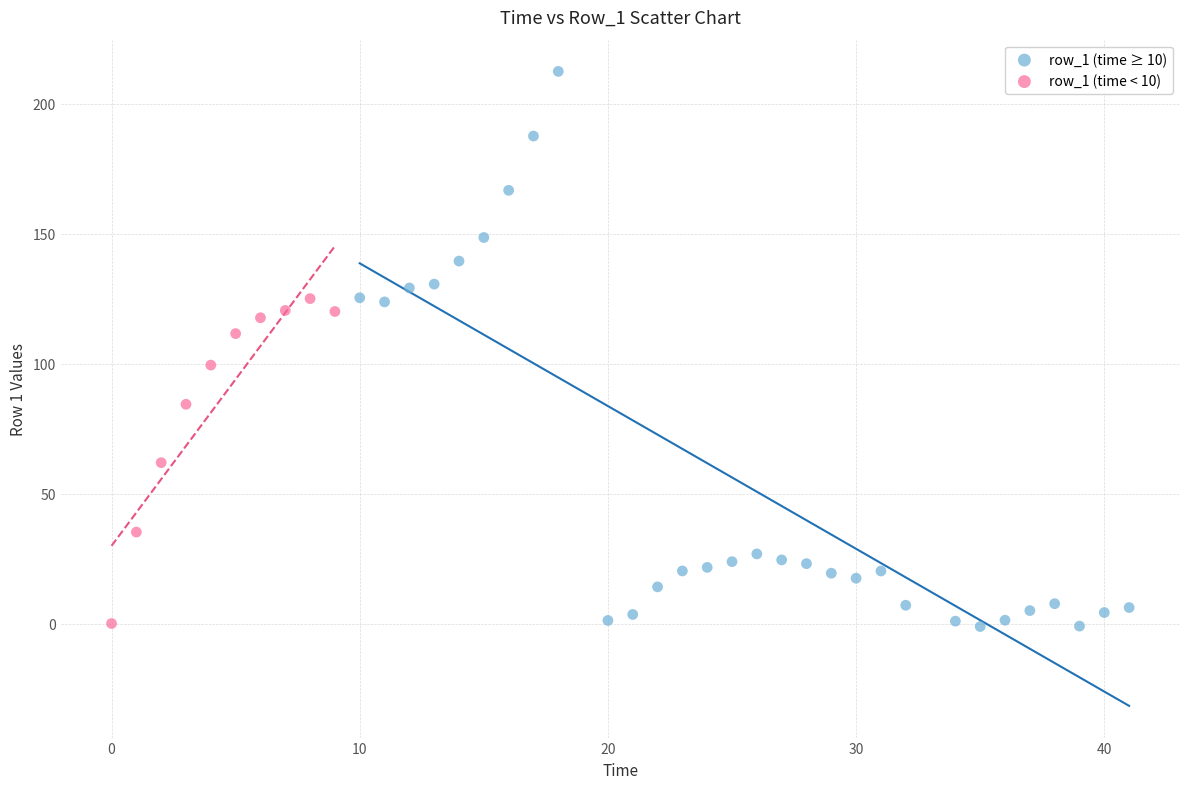

Which series has the largest Y range (max minus min)?

row_1 (time ≥ 10)